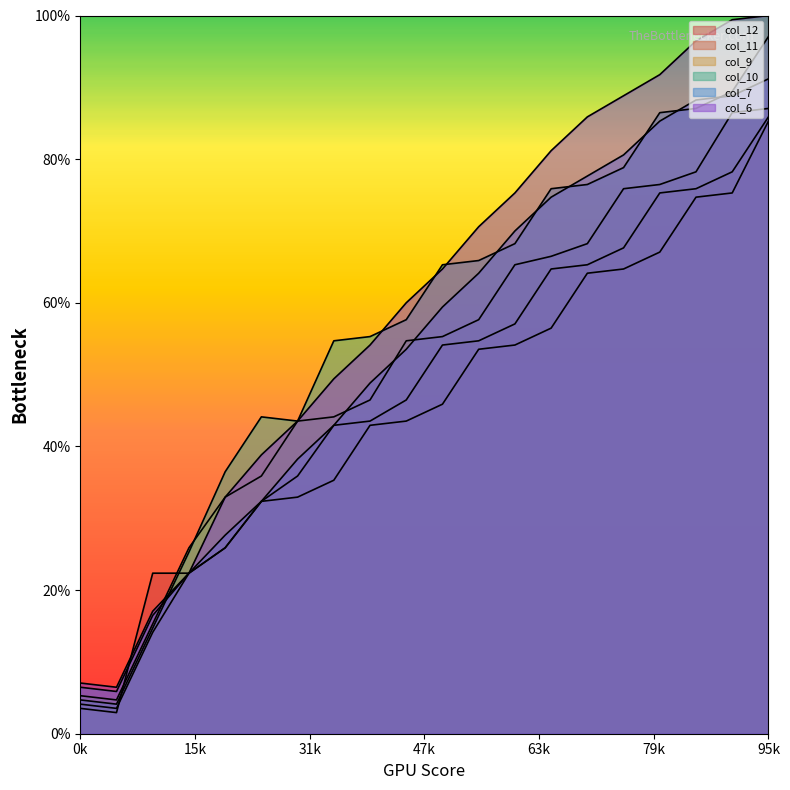

Does the chart display data point markers on the line(s)?

No